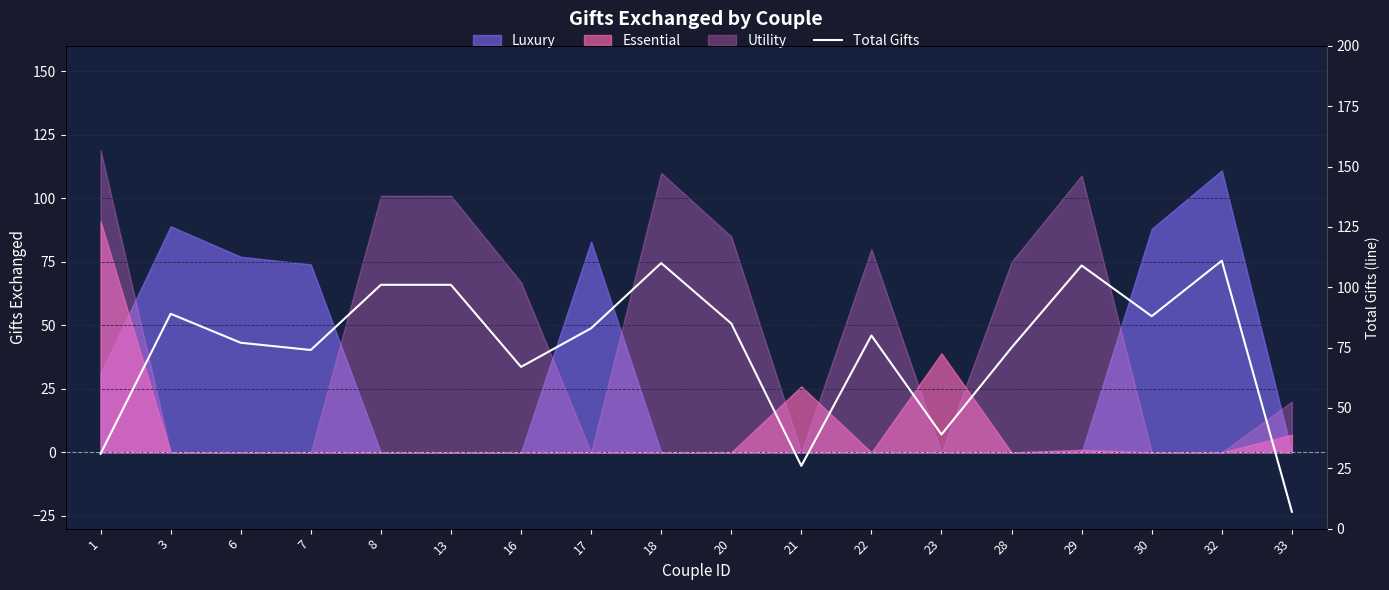

How many data points are above 83?

8